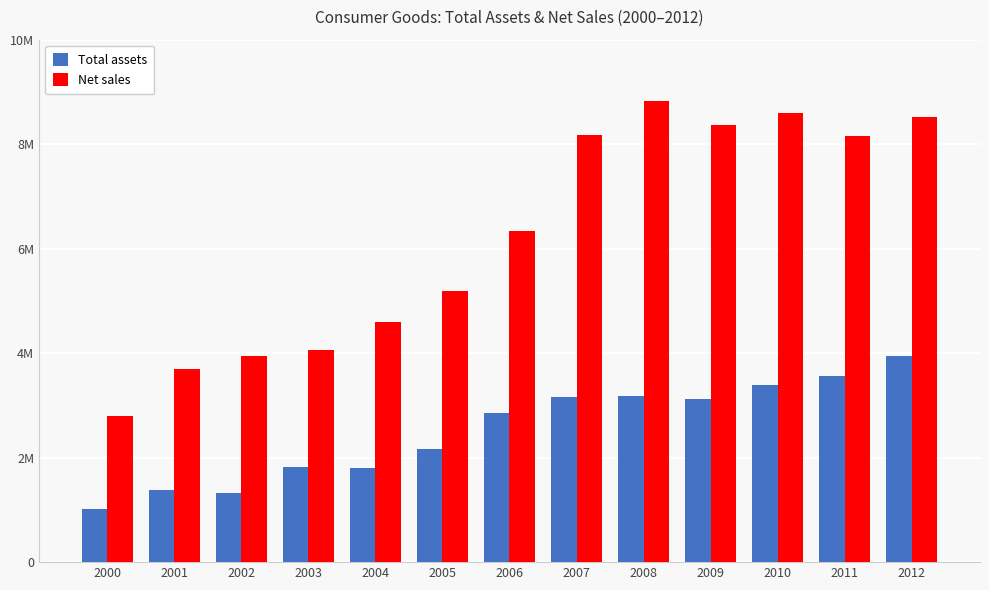

List the series in order of their overall mean, lowest first.

Total assets, Net sales